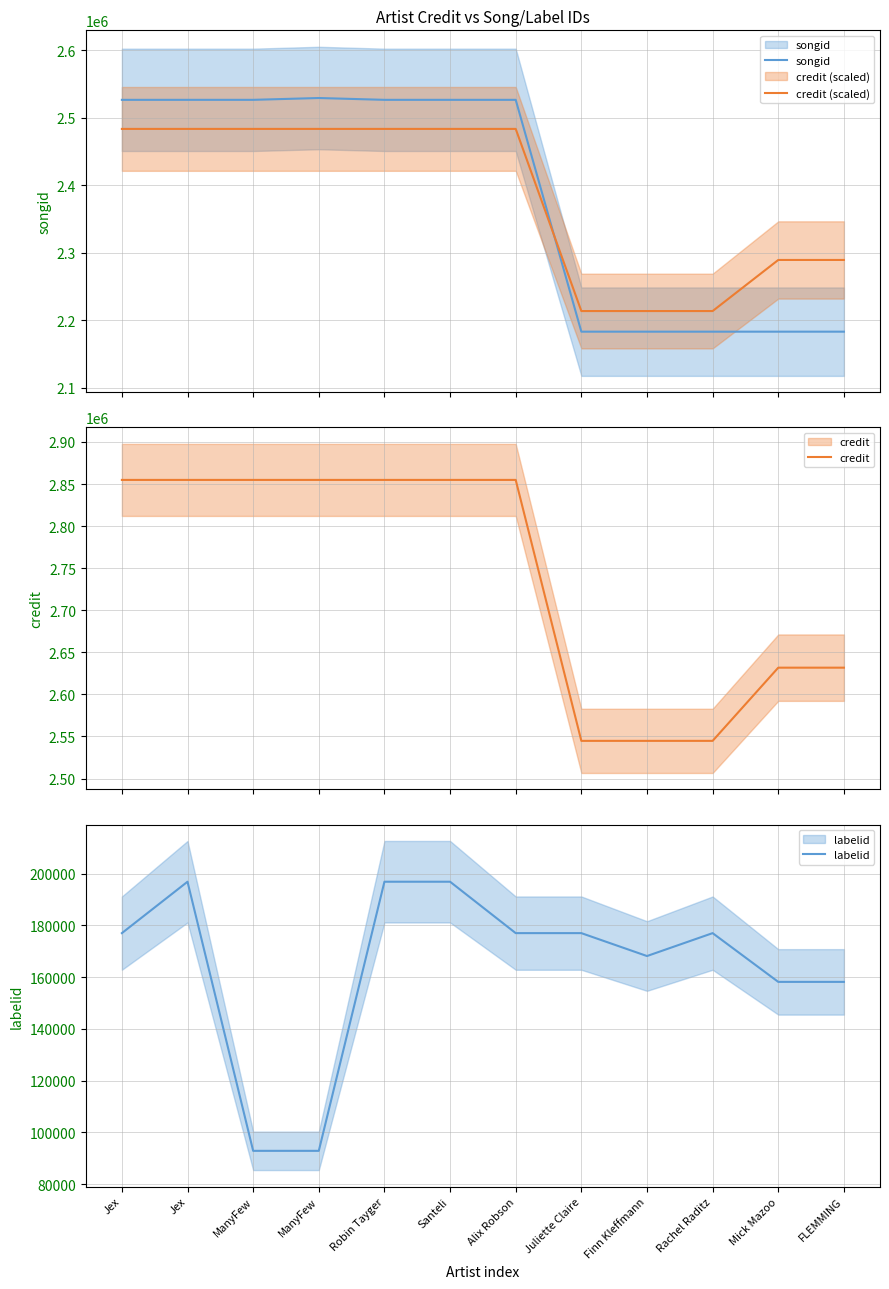

Is the value of labelid at Mick Mazoo greater than the value of credit (scaled) at Rachel Raditz?

No